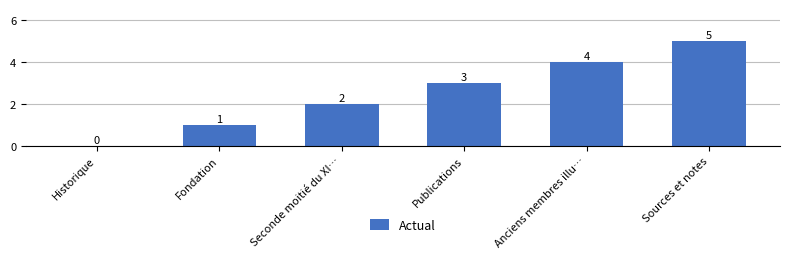

Count the number of data series in this chart.

1